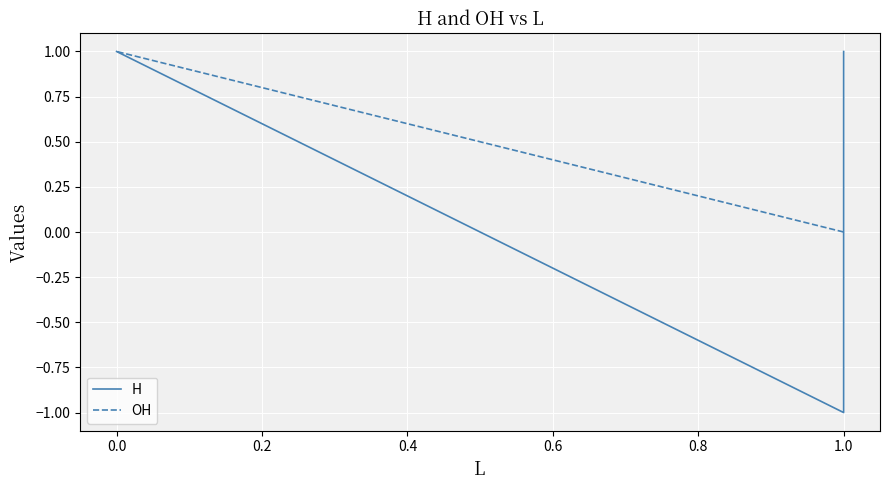

How many data points does each series have?

3